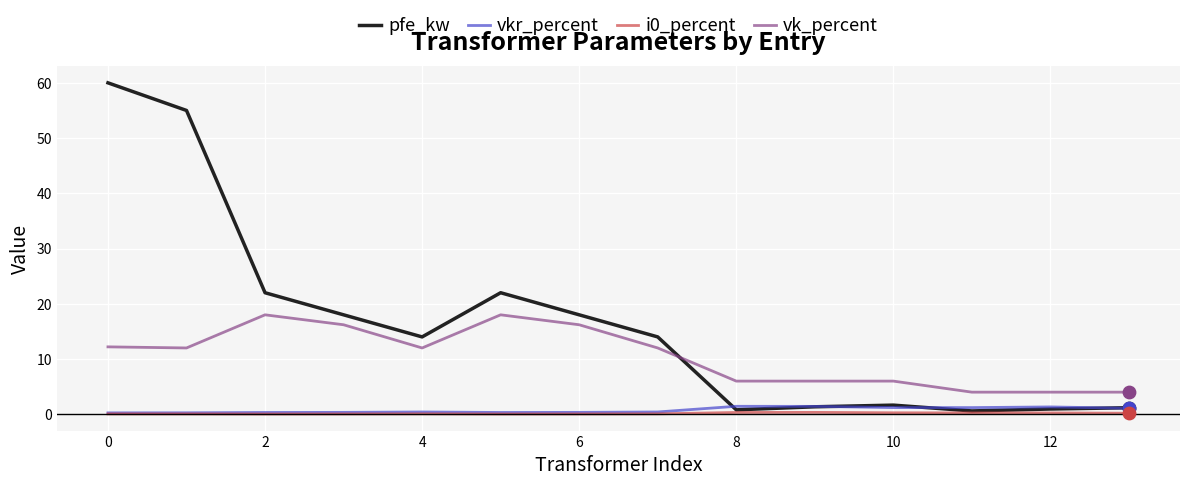

Which series has the largest total across all categories?

pfe_kw